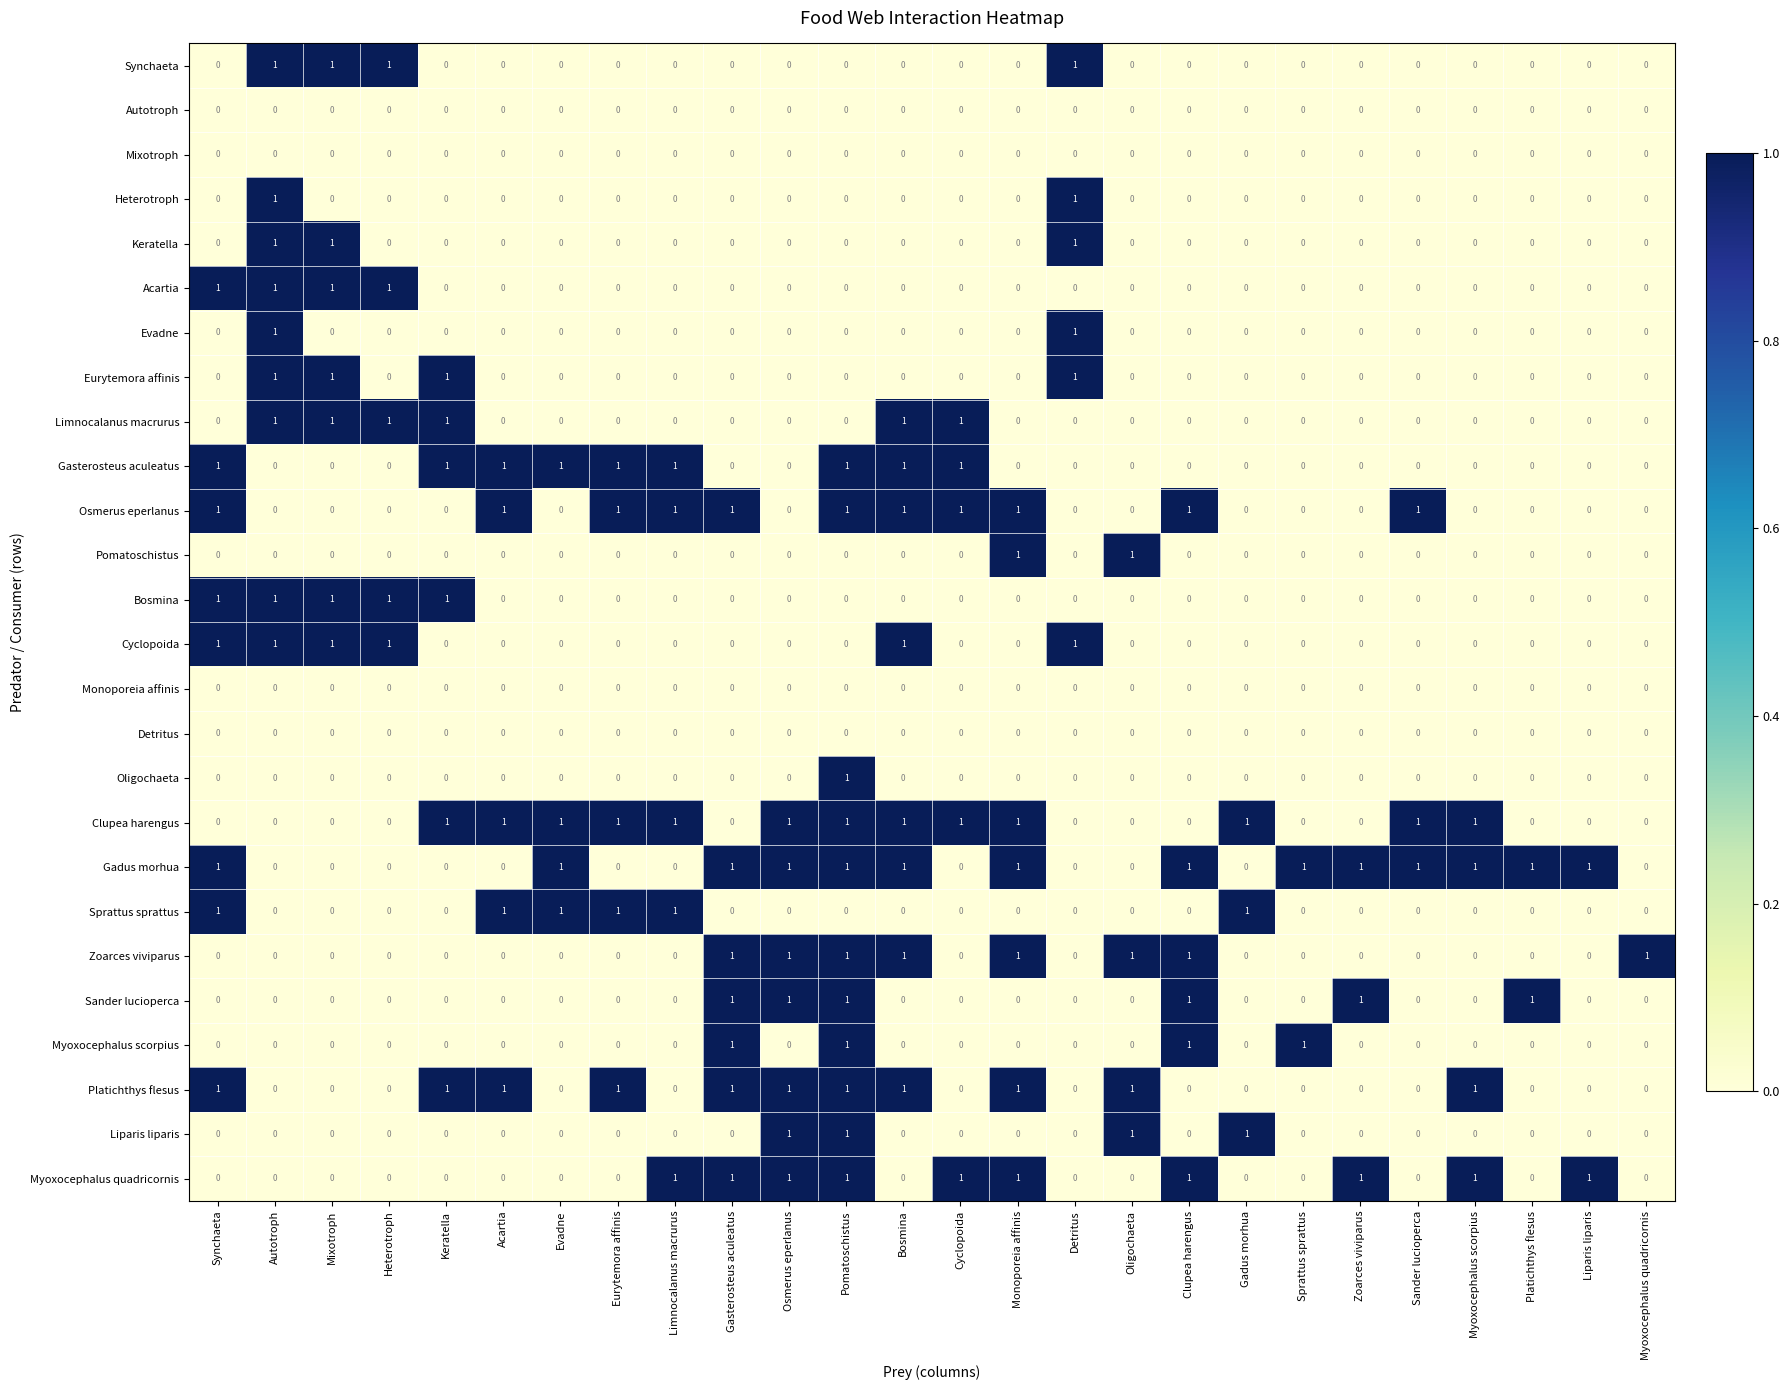

The Detritus series shows 0 at Gasterosteus aculeatus. True or false?

True